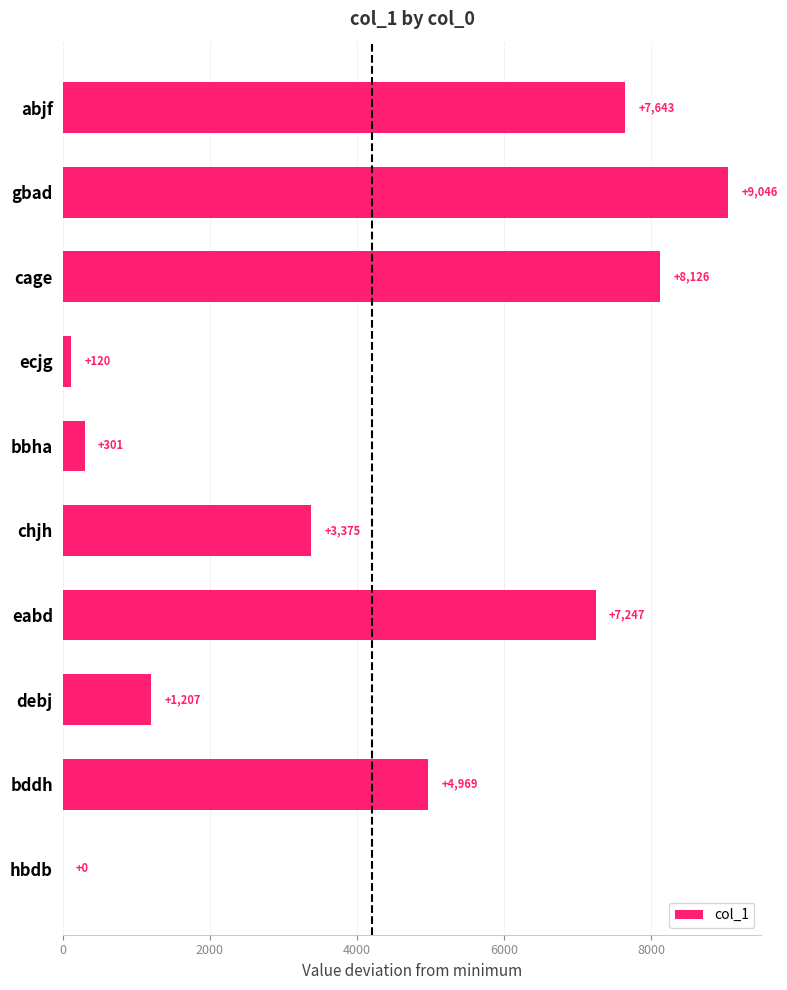

Reading bottom to top, list all the values displayed in this chart.

hbdb=0	bddh=4969	debj=1207	eabd=7247	chjh=3375	bbha=301	ecjg=120	cage=8126	gbad=9046	abjf=7643